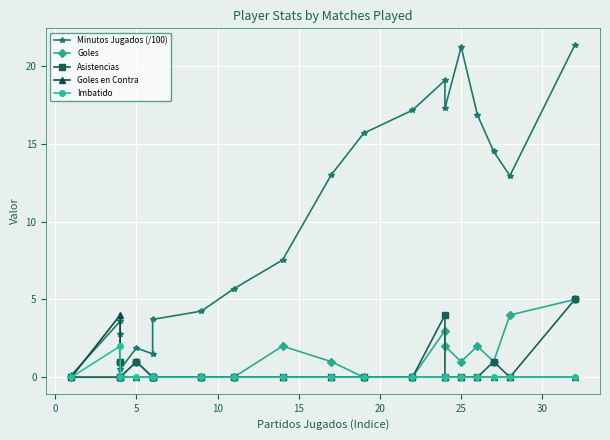

How many lines are shown in the chart?

5